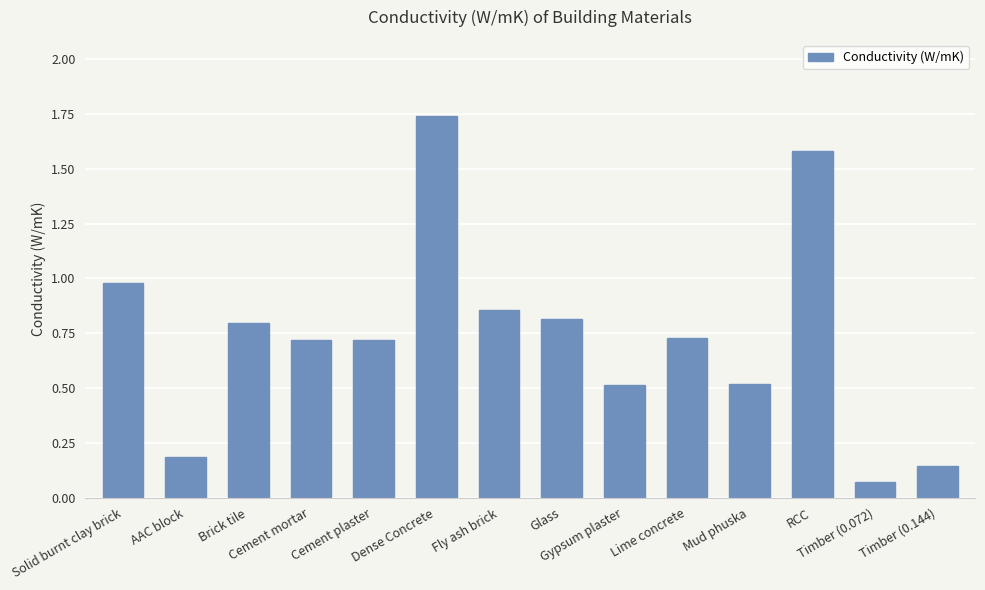

How many data points does each series have?

14